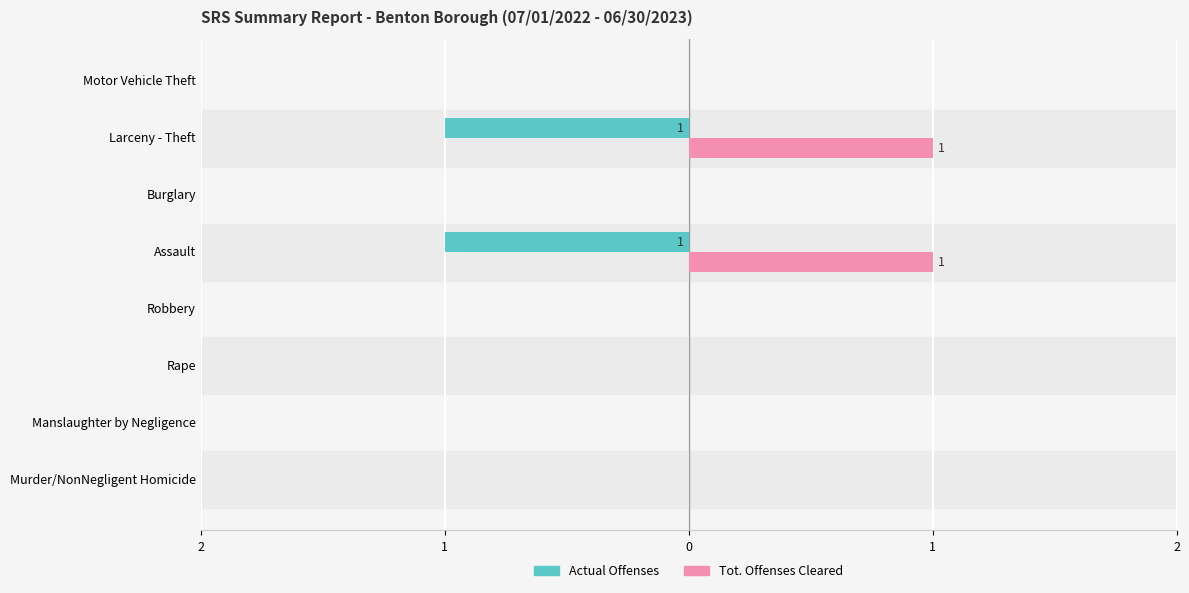

What is the difference between the maximum and minimum values in the Tot. Offenses Cleared series?

1